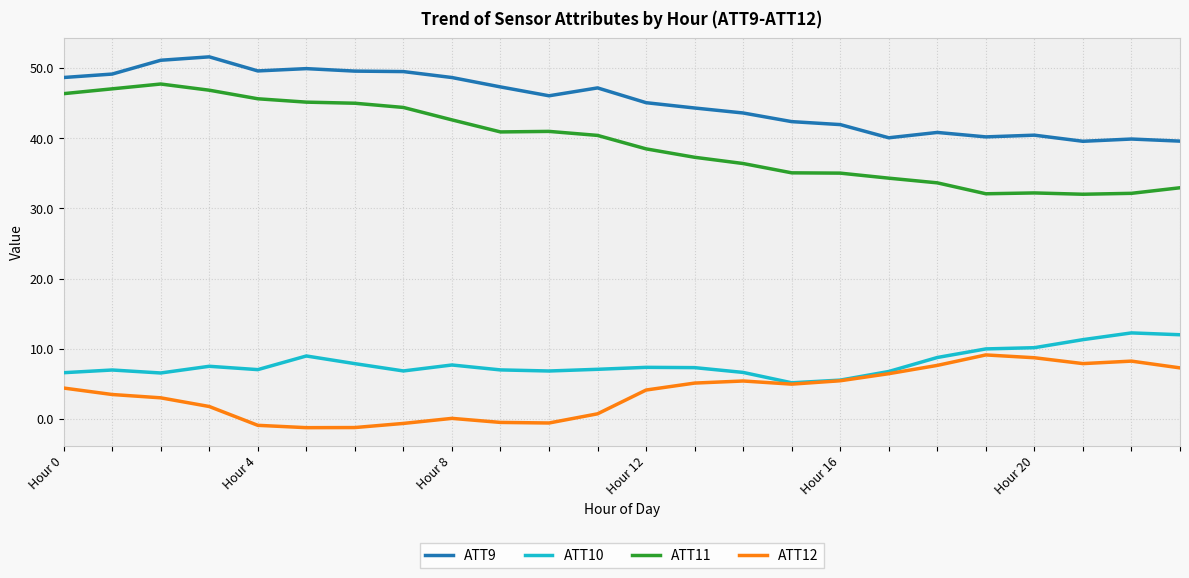

Which series has the largest total across all categories?

ATT9